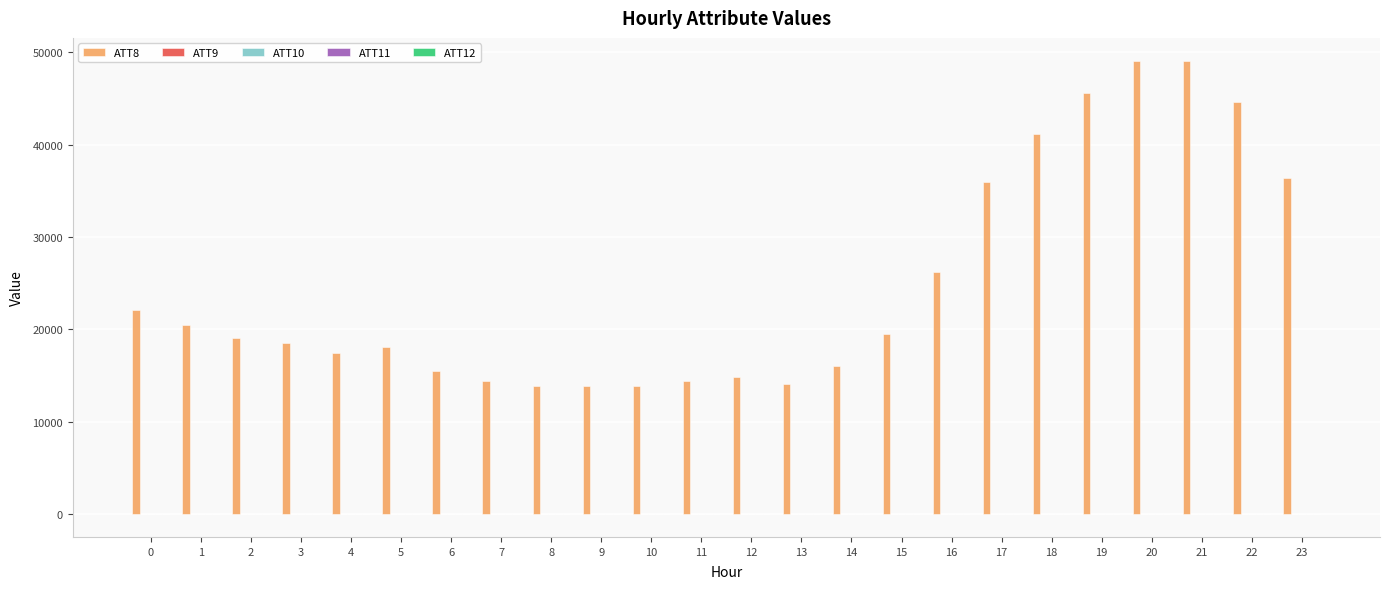

What is the greatest value displayed?

49100.0